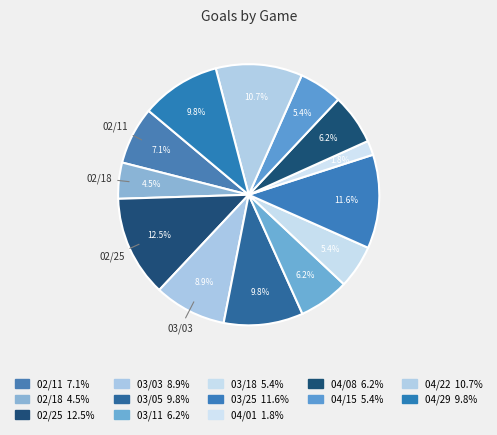

To the nearest percent, what portion does 04/01 represent?

2%